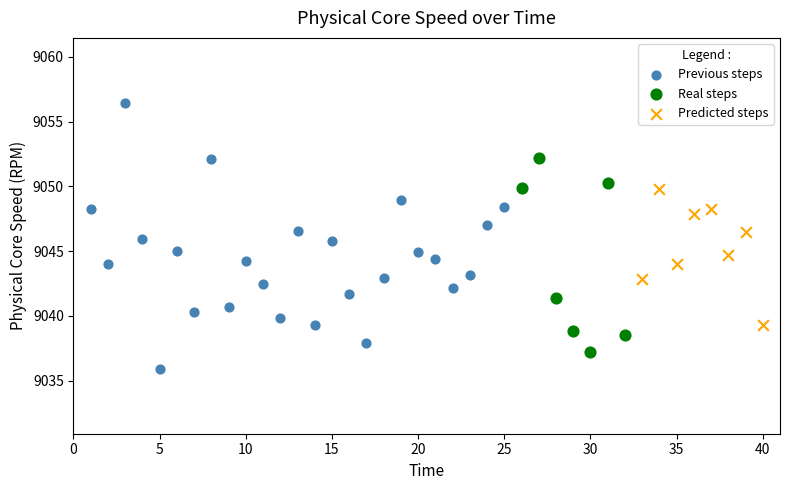

Which series contains the highest Y value?

Previous steps